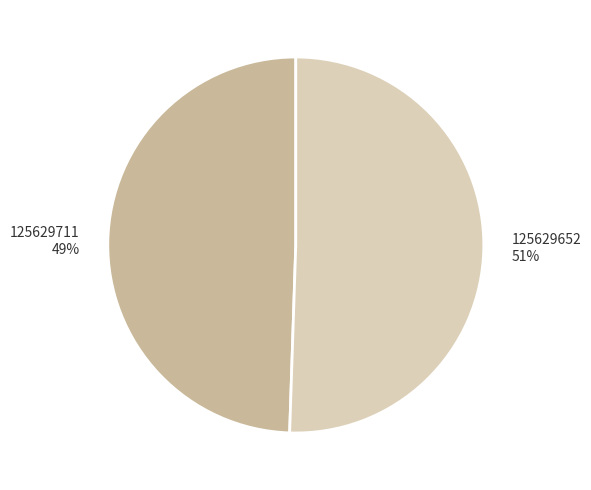

Does any single category account for the majority?

Yes